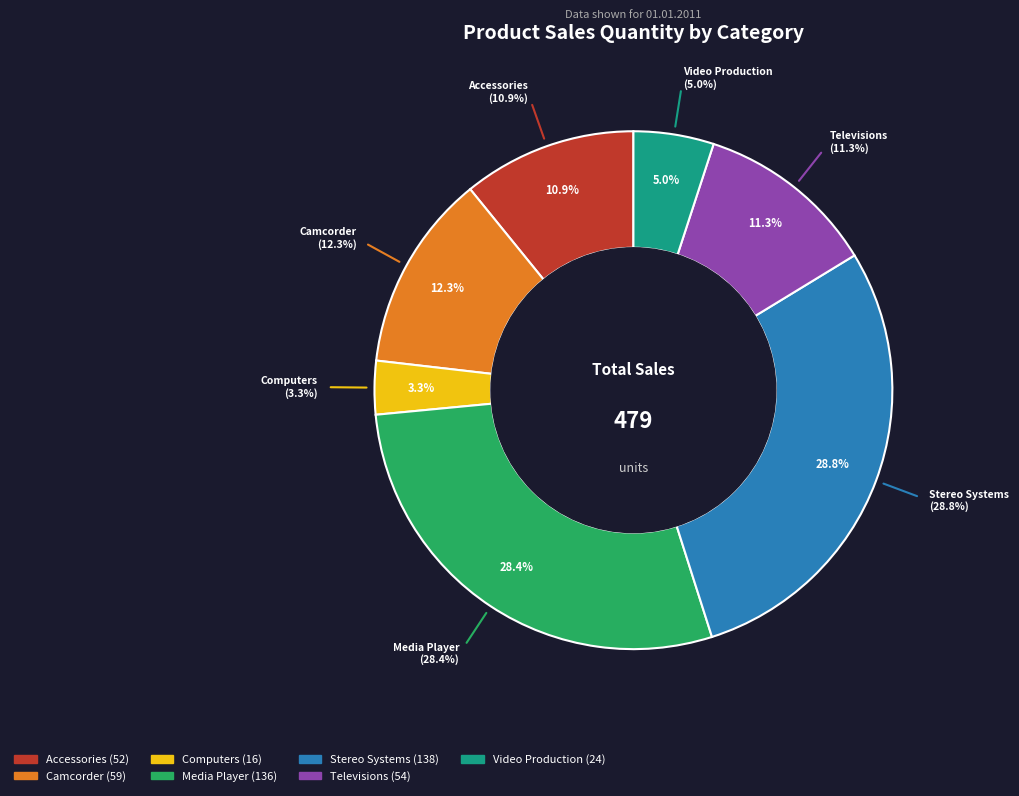

Is there any slice that represents more than half of the pie?

No